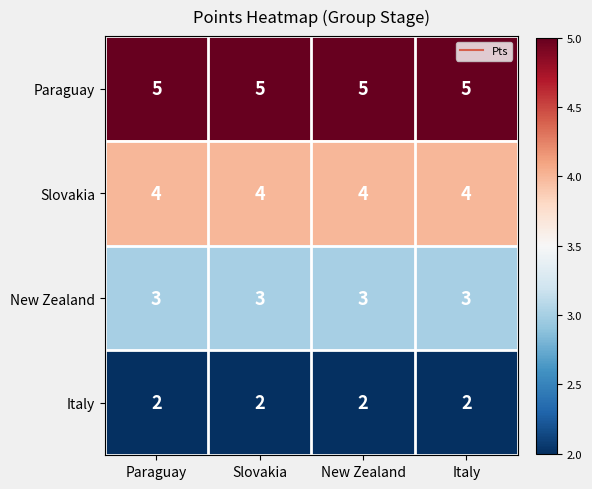

Rank the series by their average value, from highest to lowest.

Paraguay, Slovakia, New Zealand, Italy